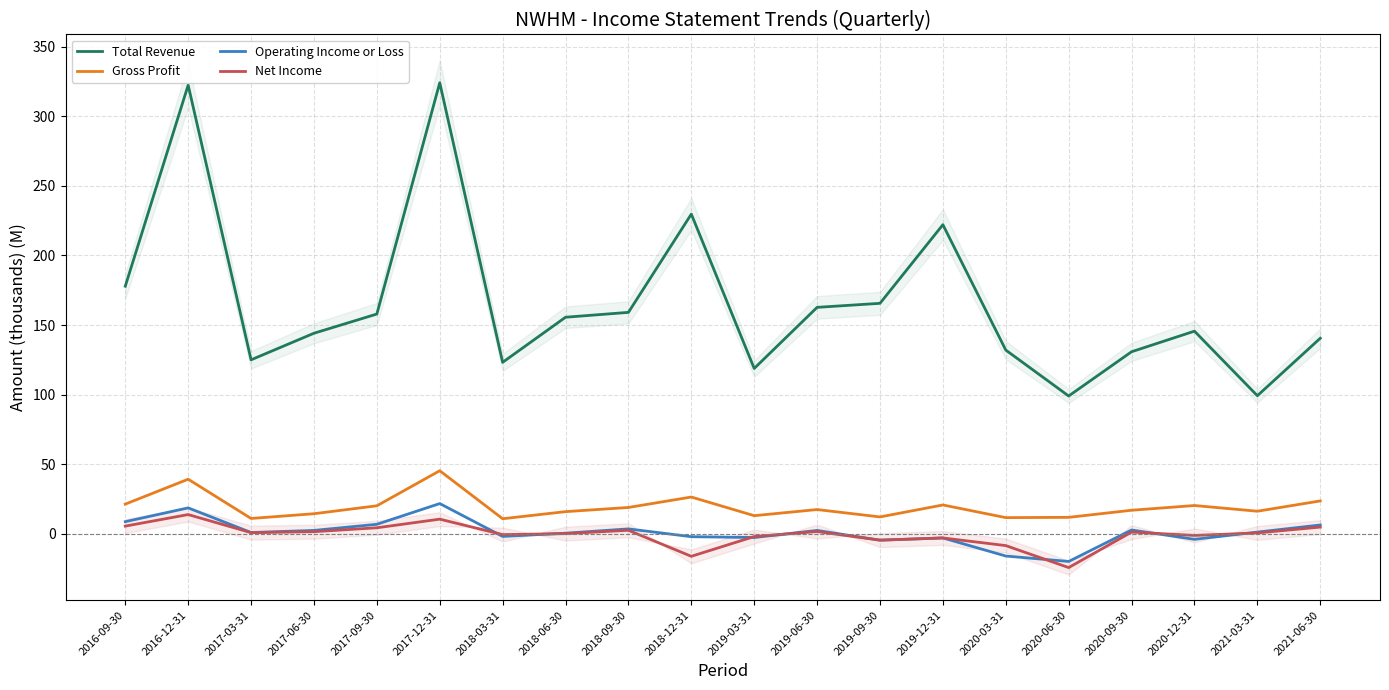

How many interior local valleys does the Operating Income or Loss series have?

6